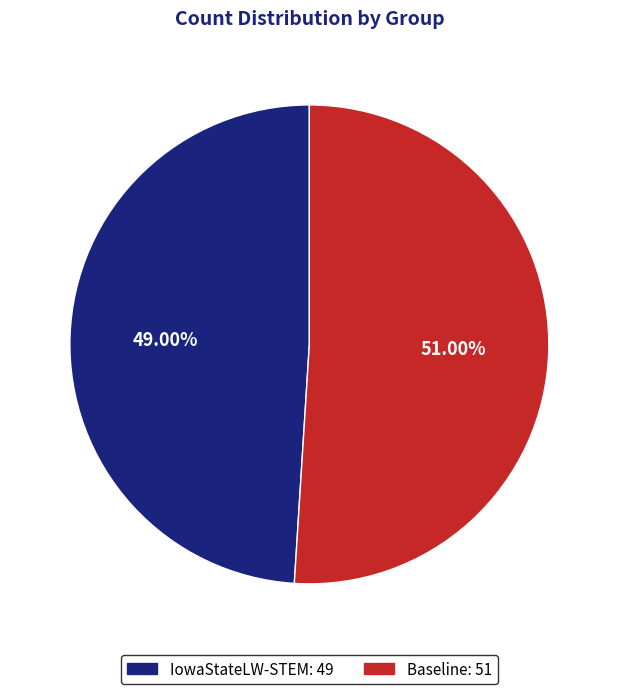

True or false: Baseline accounts for 63% of the total.

False